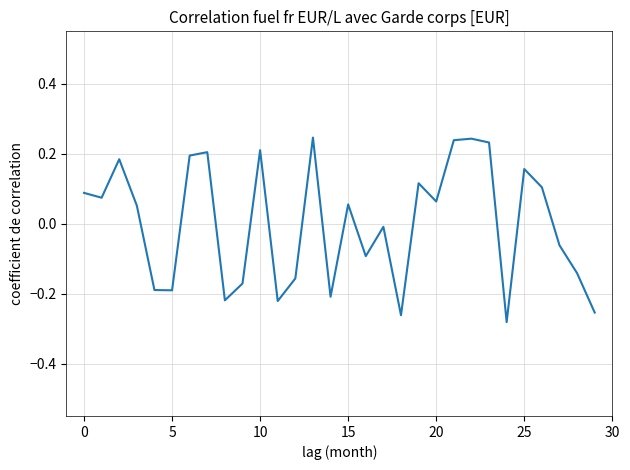

What is the difference between the maximum and minimum values?

0.5